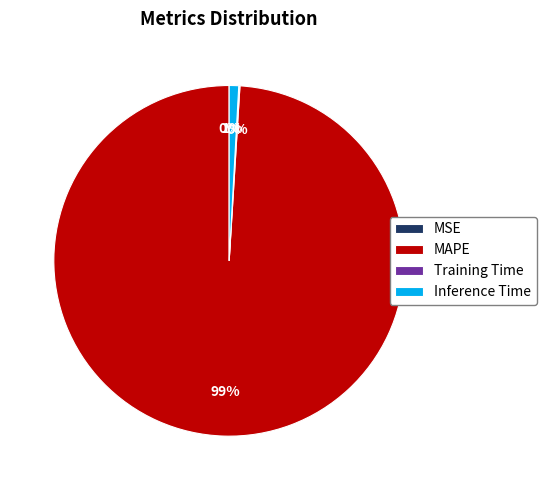

True or false: Inference Time accounts for 11% of the total.

False